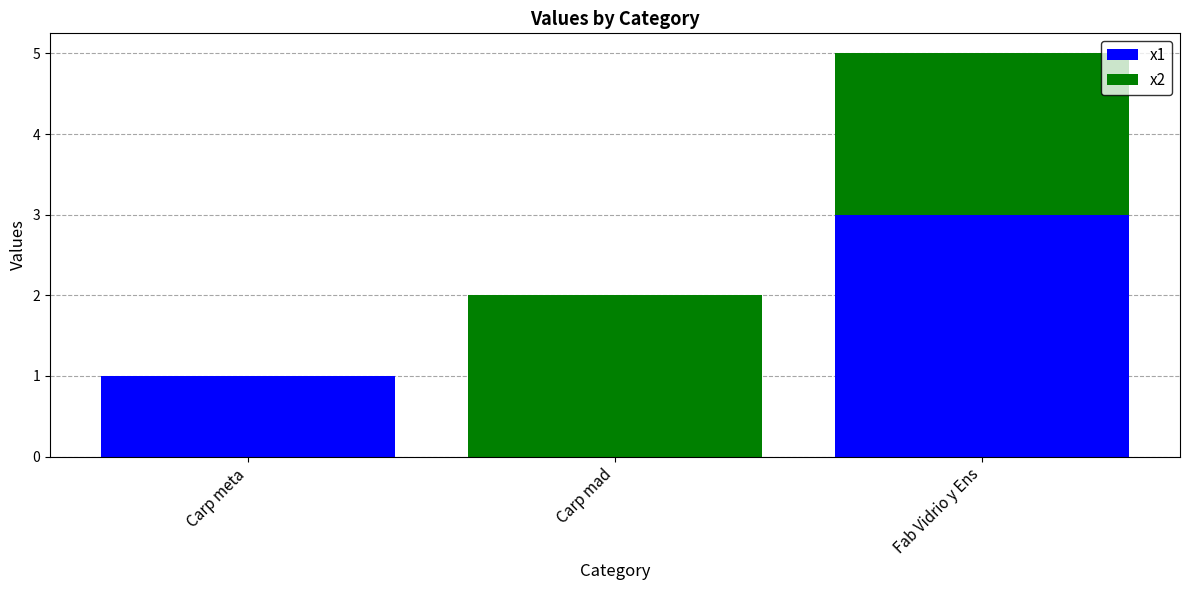

What are all the series names shown in the legend?

x1, x2